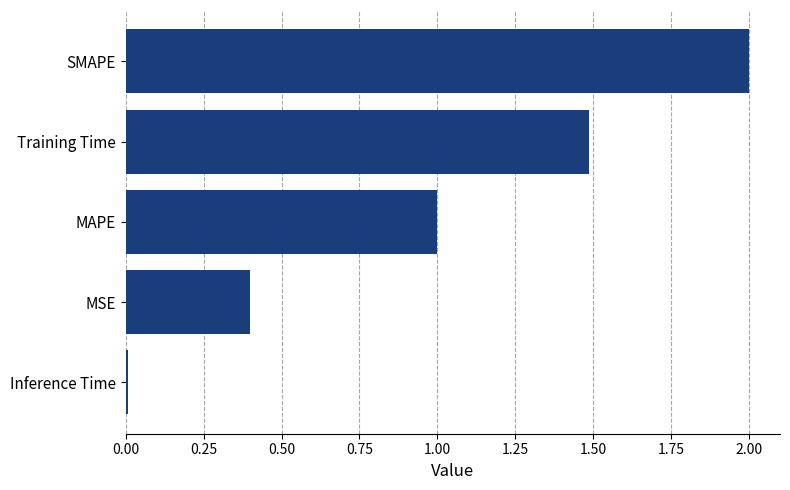

Is it true that the value at MSE is 0.6?

False